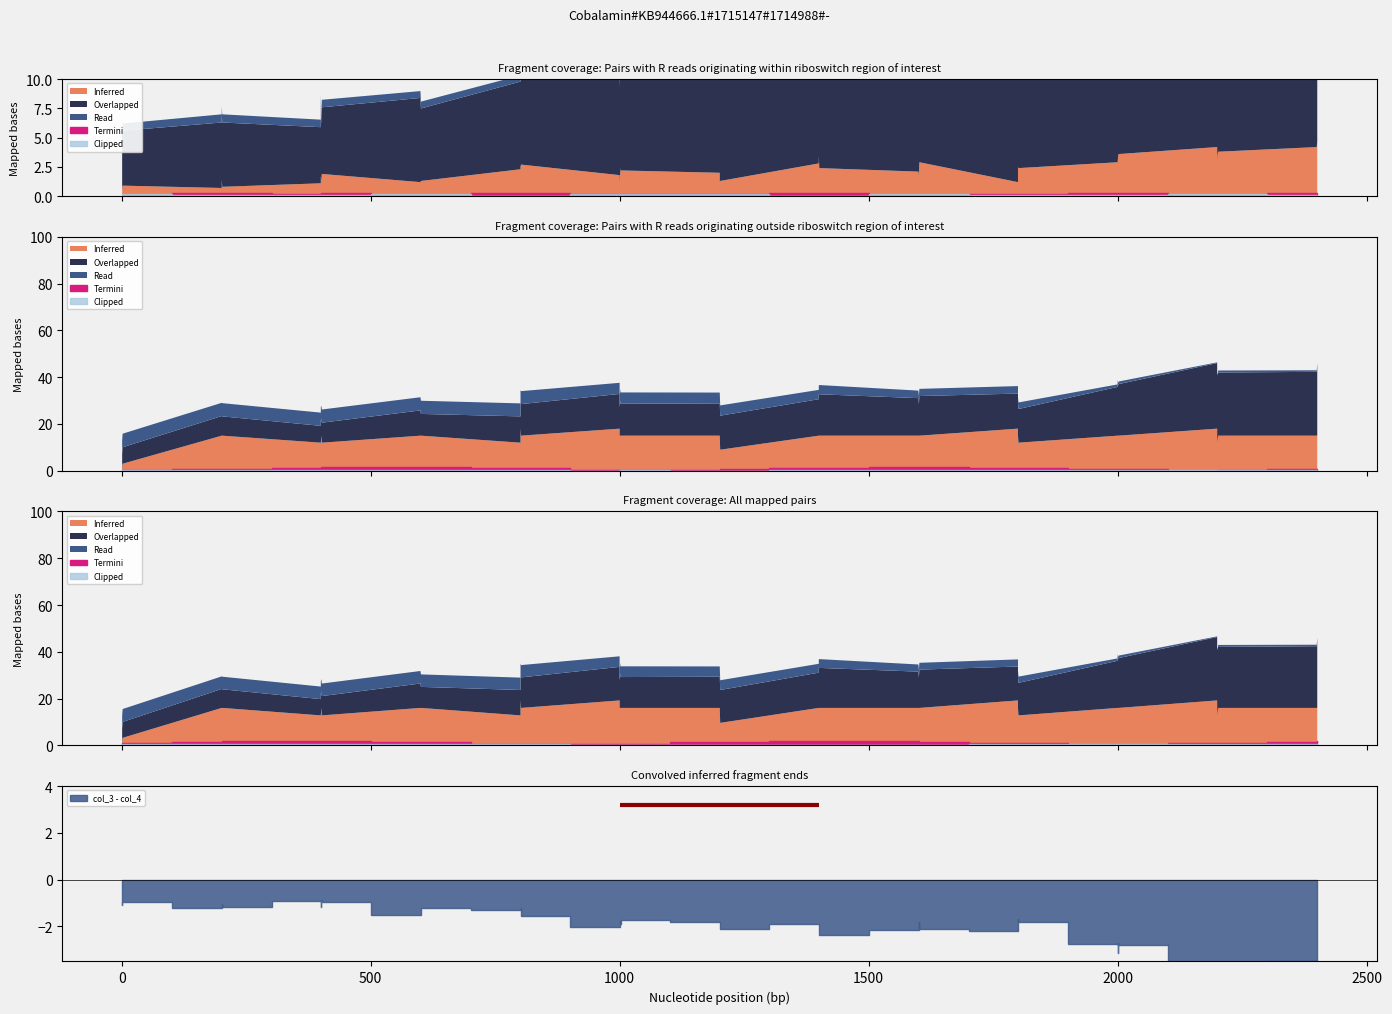

True or false: col_2 and col_3 cross at least once.

False